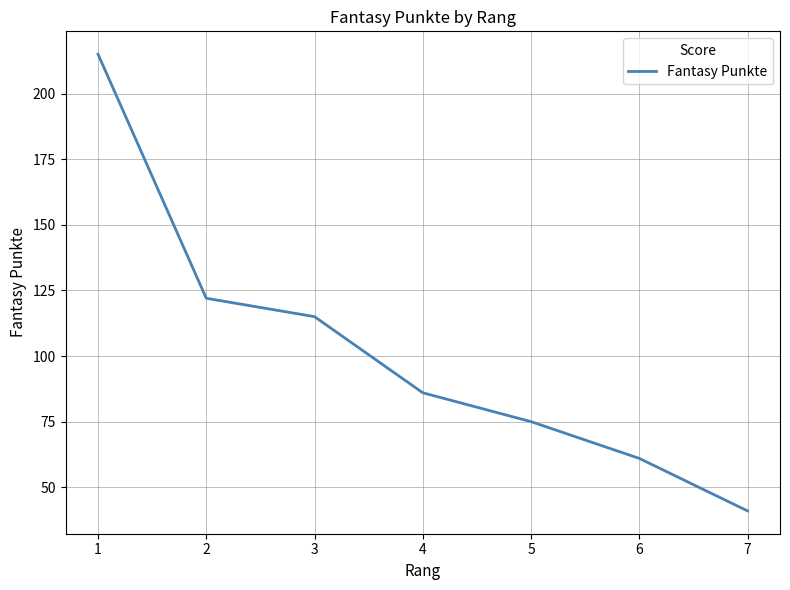

Reading left to right, extract all data points from this chart.

1=215	2=122	3=115	4=86	5=75	6=61	7=41